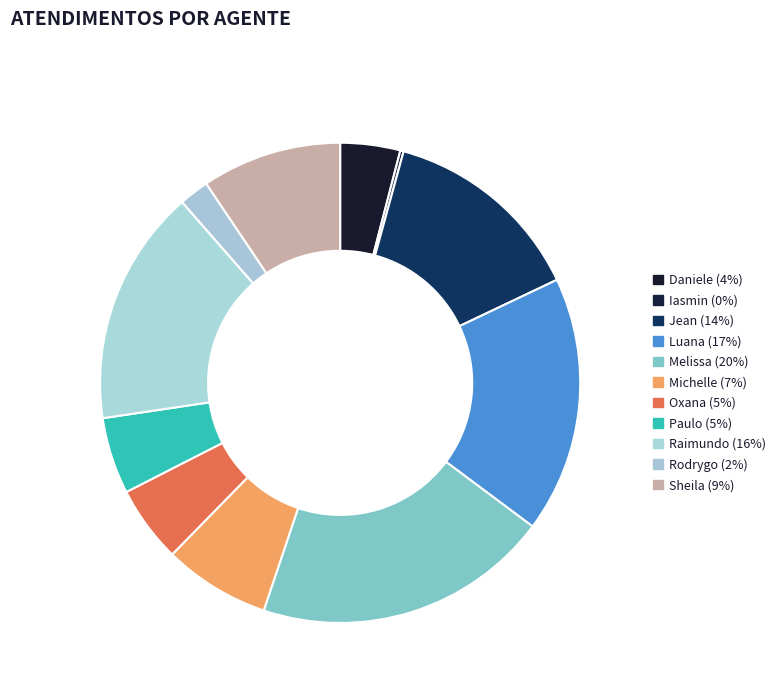

Which category has the smallest portion of the pie?

Iasmin Correa de Lima